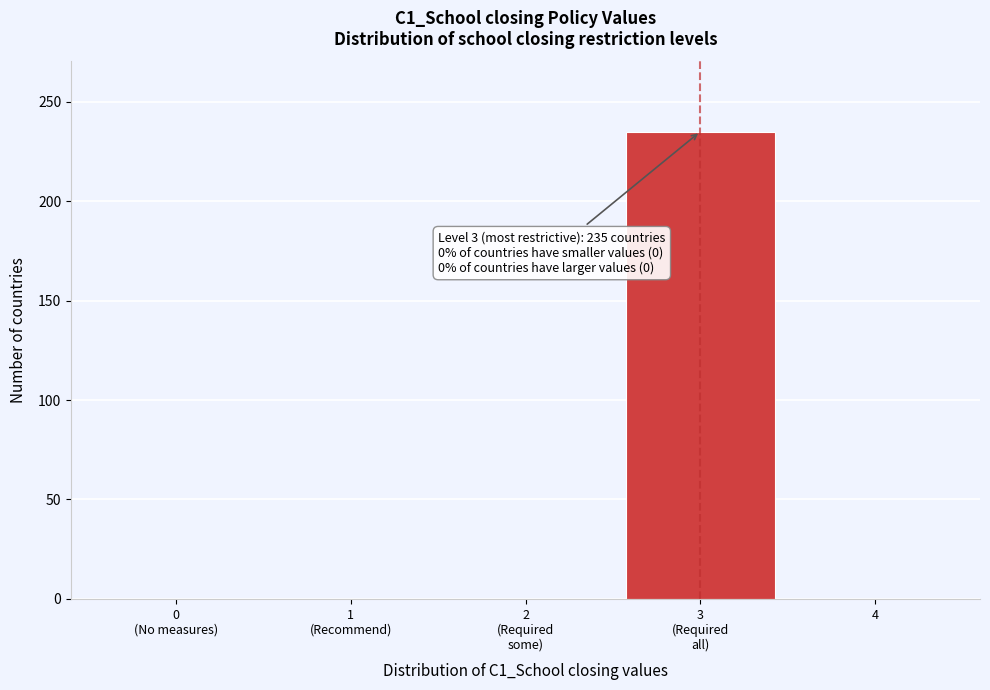

Is it true that the value at 4 is 0?

True